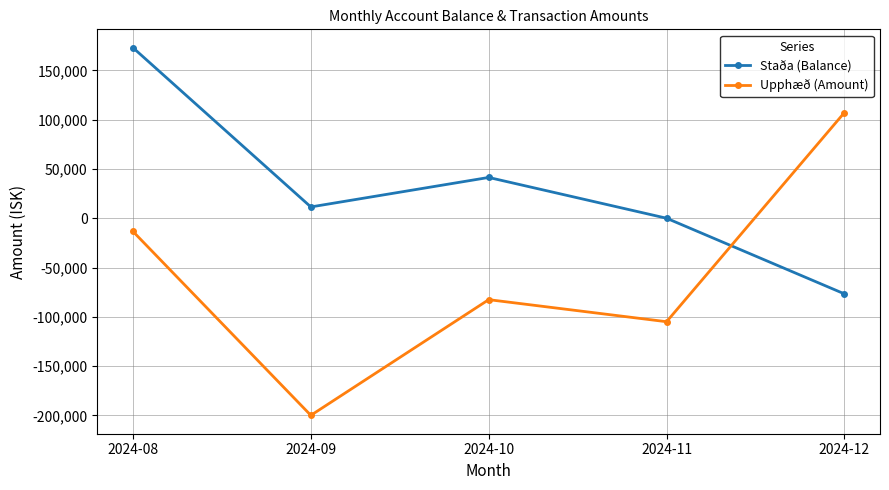

What is the difference between the maximum and second lowest values in the Staða (Balance) series?

173018